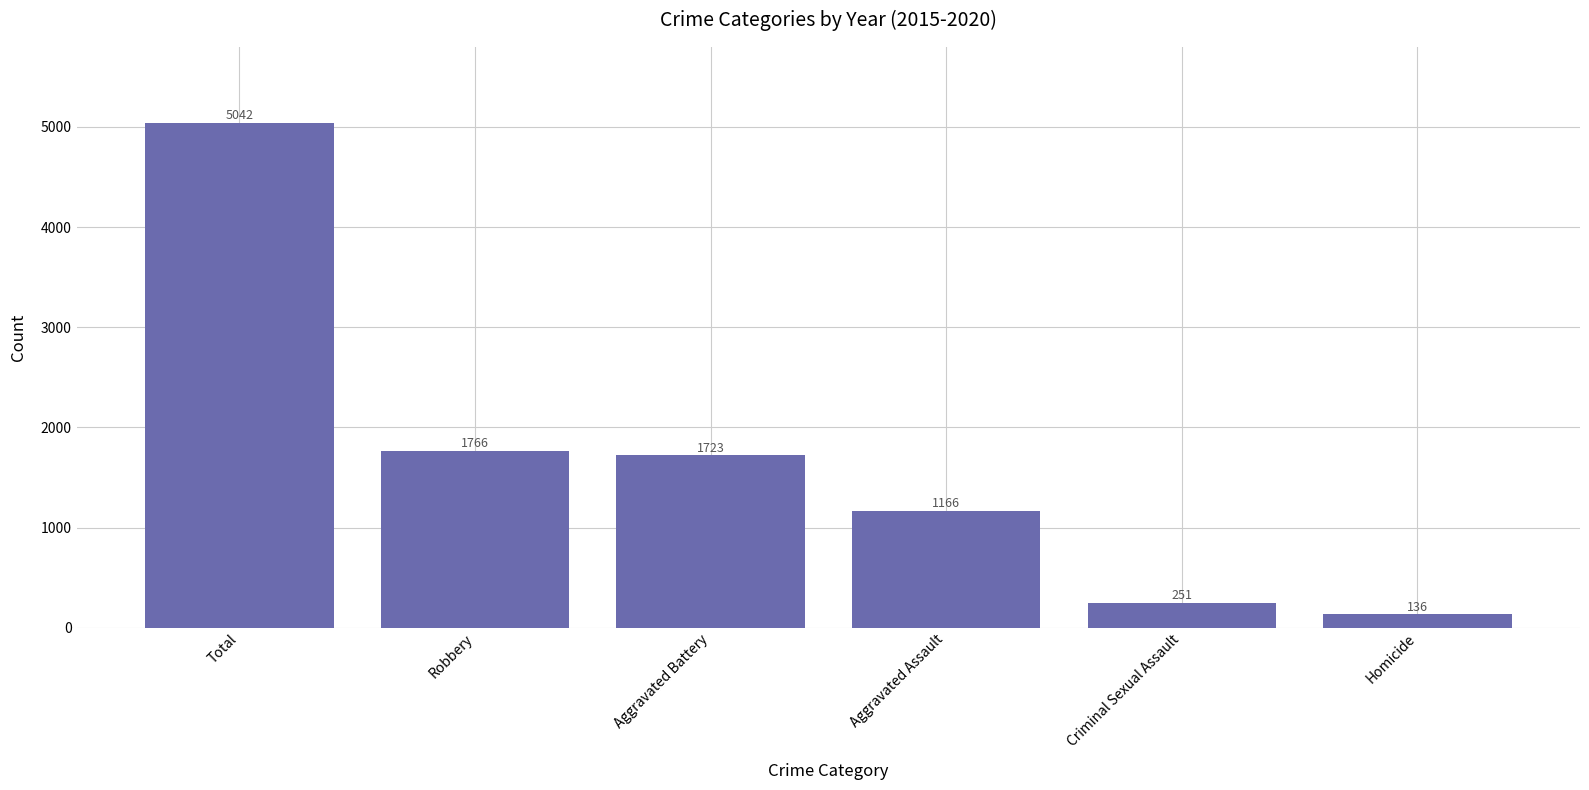

The chart shows a value of 136 at Homicide. True or false?

True